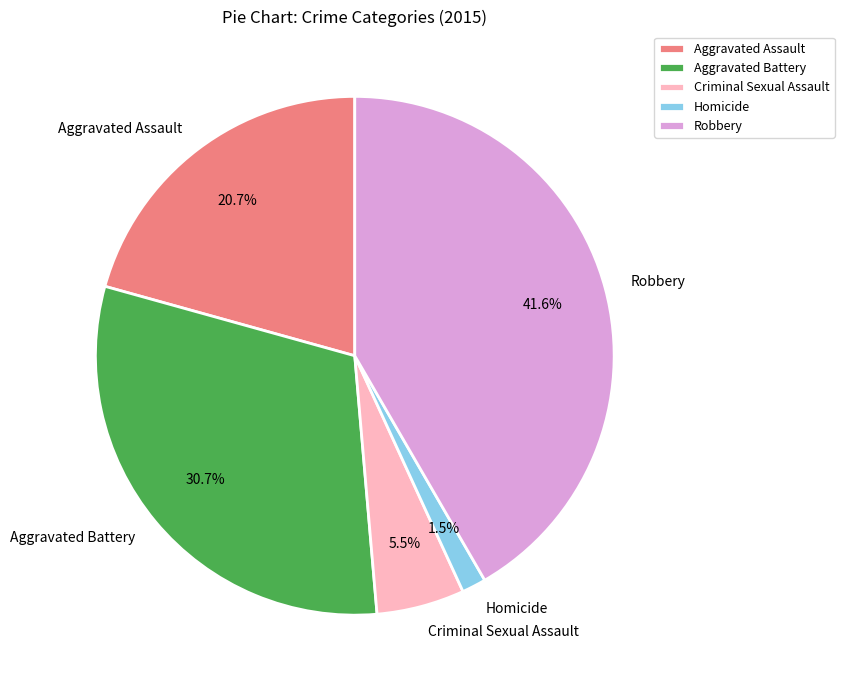

Which slice is the smallest?

Homicide